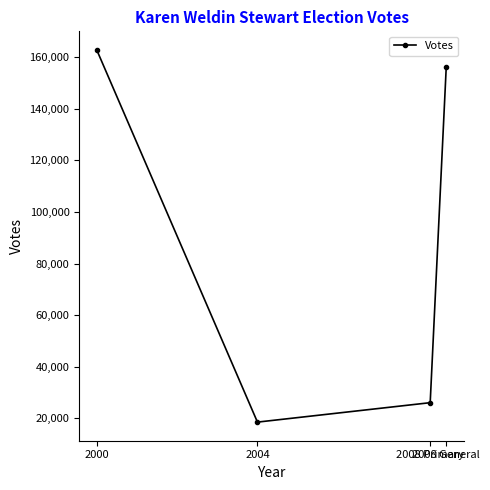

What is the label of the 3rd point from the right?

2004